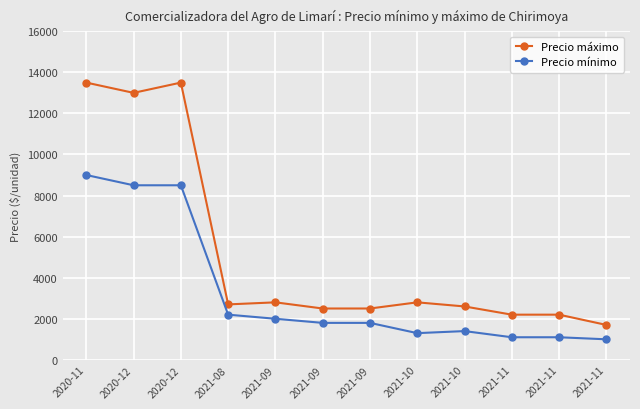

How many lines are shown in the chart?

2